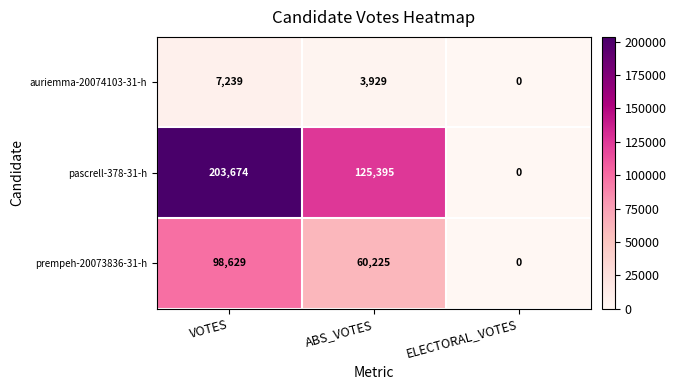

How many distinct data groups are displayed?

3